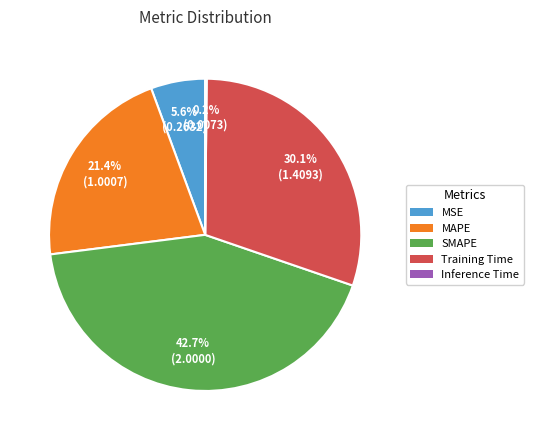

Which slice is the largest?

SMAPE